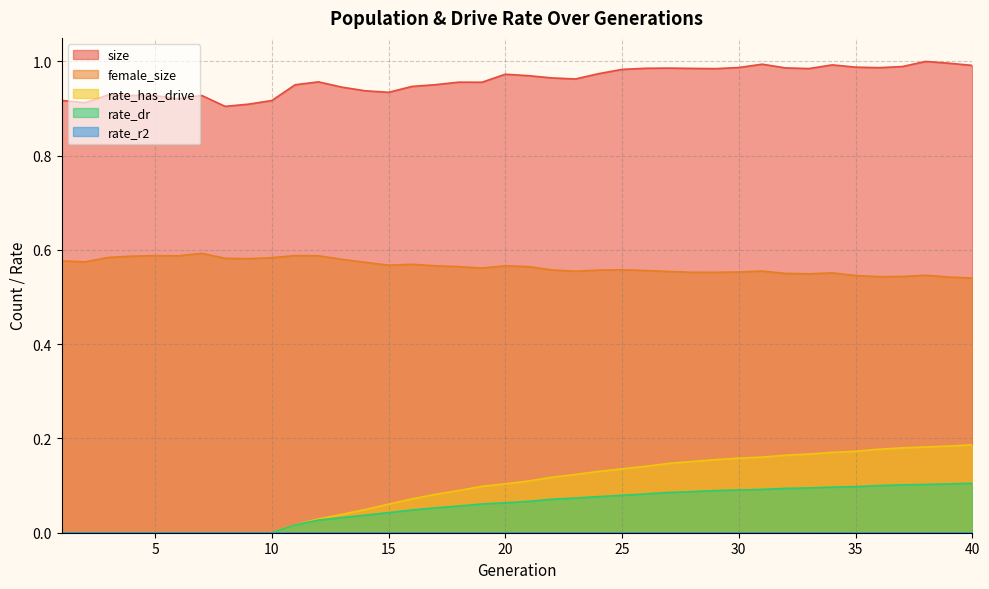

Which series has the widest spread of values?

rate_has_drive